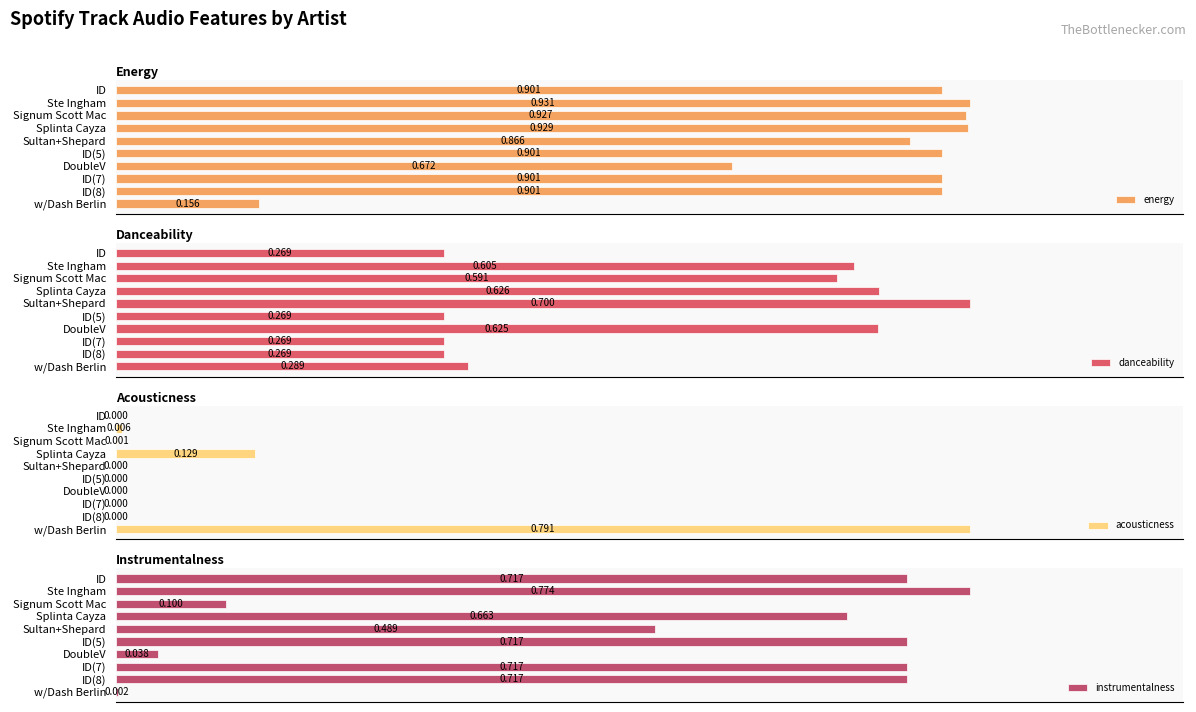

How many bars are there in total?

40